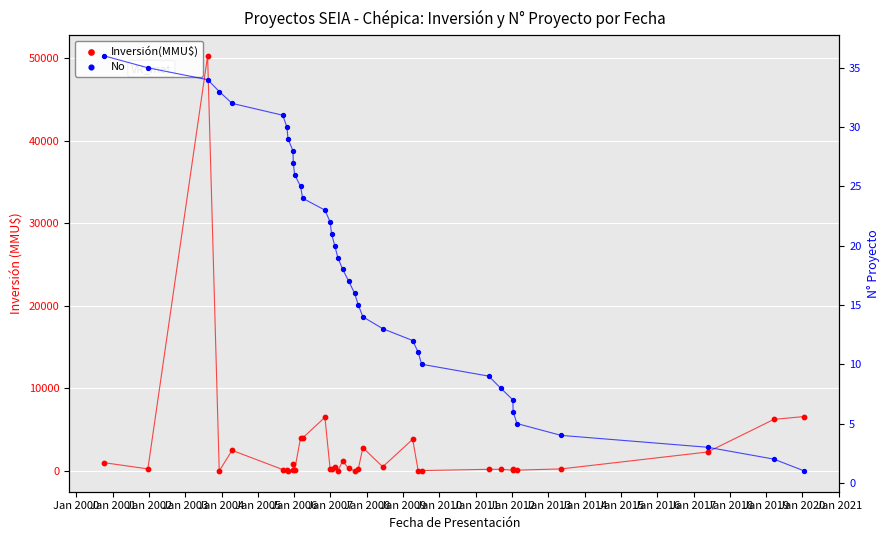

Which series has the largest total across all categories?

Inversión(MMU$)